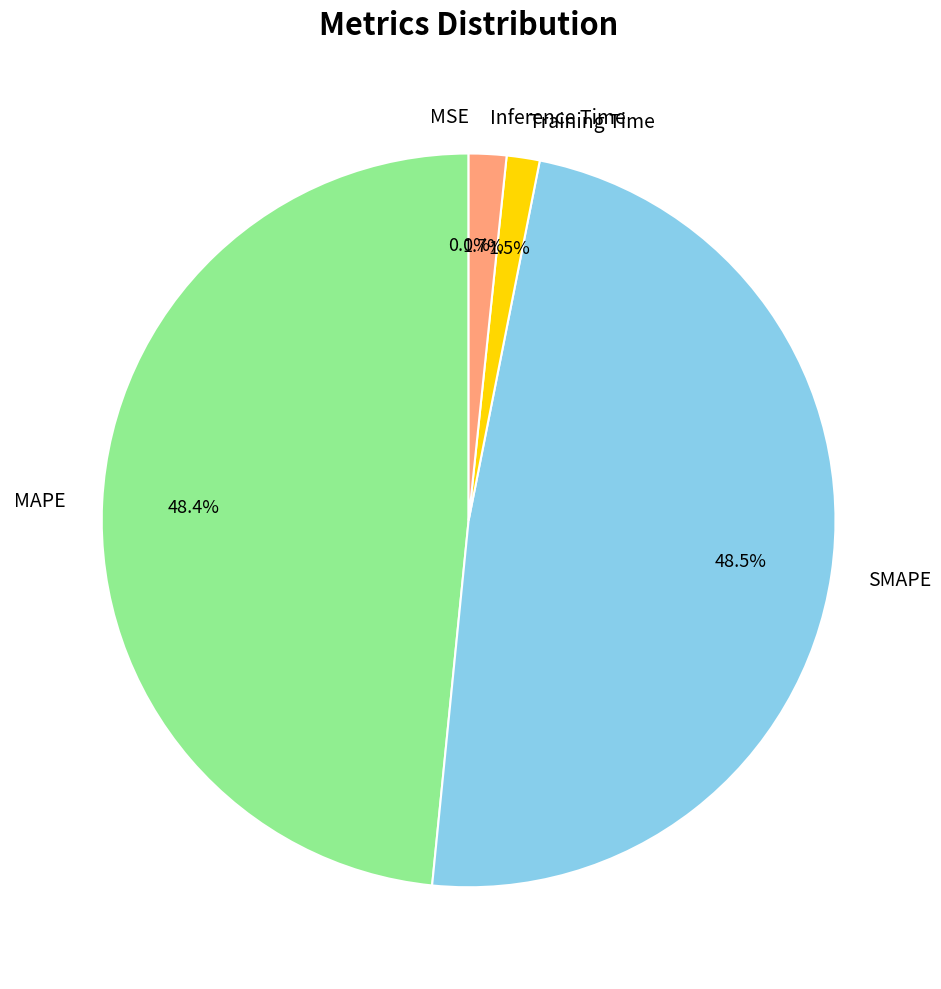

Does any single category account for the majority?

No